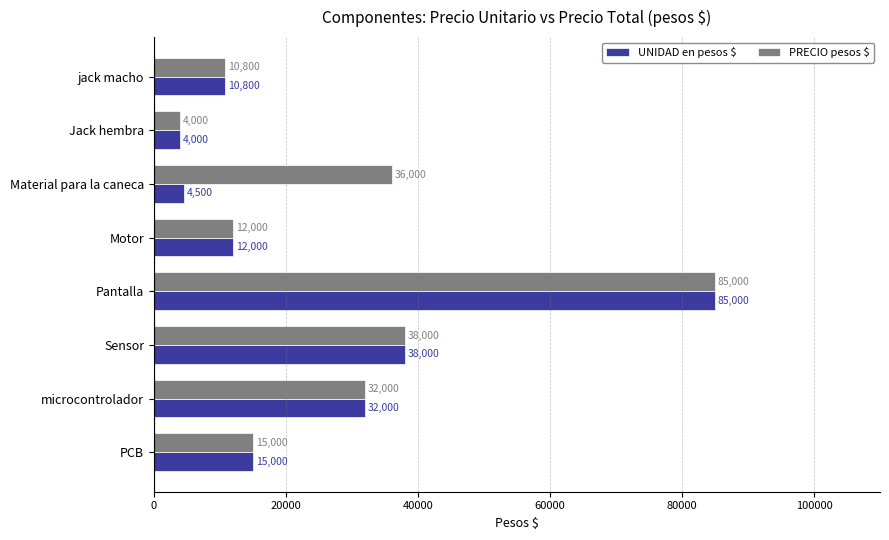

The value of PRECIO pesos $ at jack macho is 5221. True or false?

False